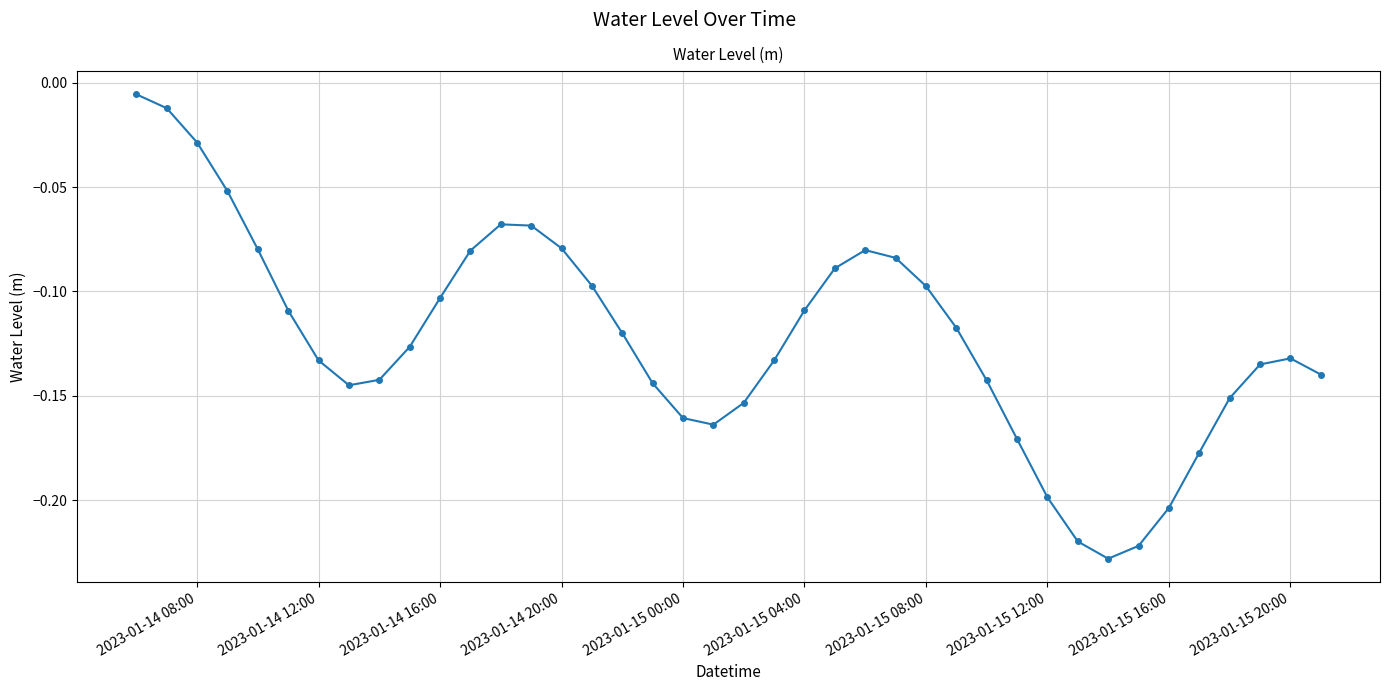

What is the sum of all values?

-4.9